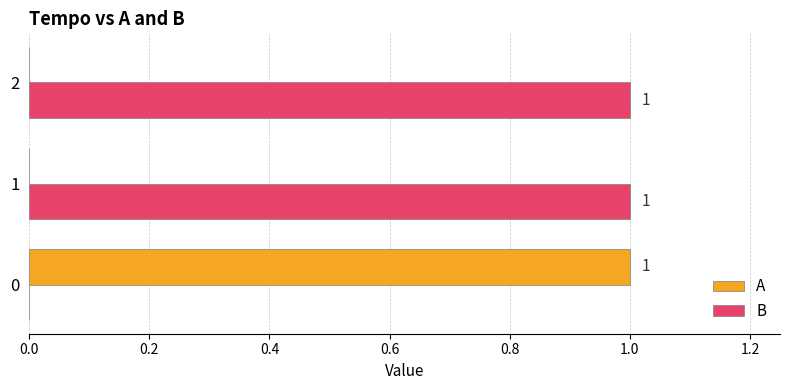

Which series has the largest total across all categories?

B